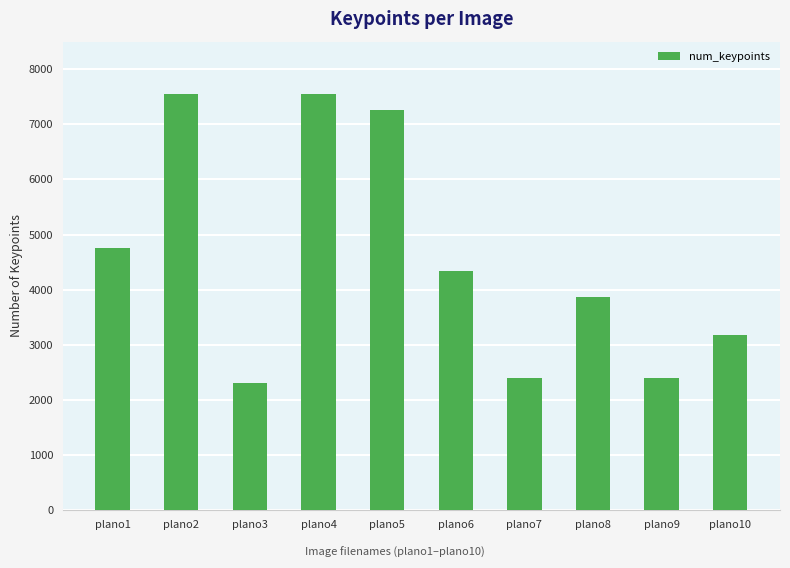

True or false: the data shows 2099 at plano5.

False